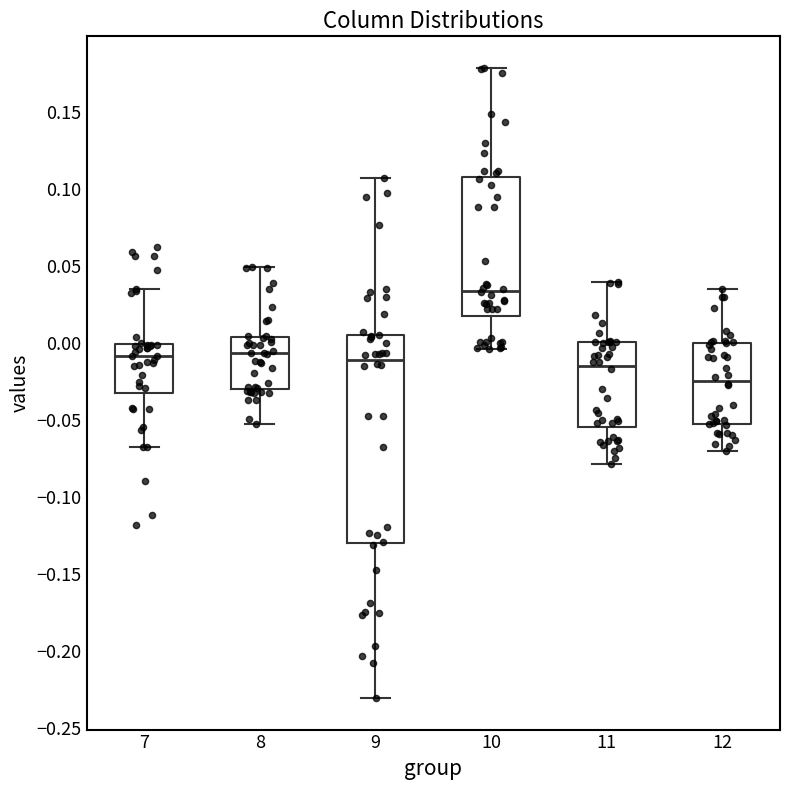

Which box is the tallest, from its lower edge to its upper edge?

9